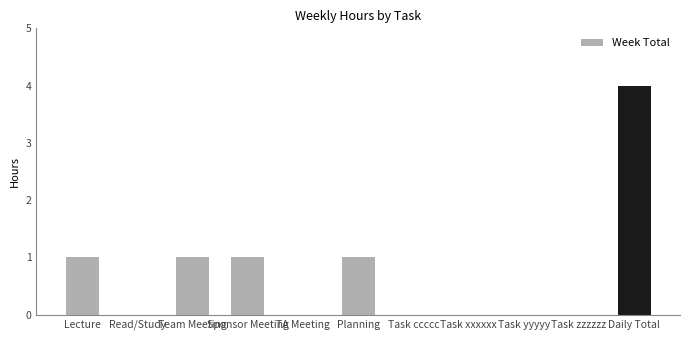

At which category does the chart reach its minimum across all series?

Read/Study